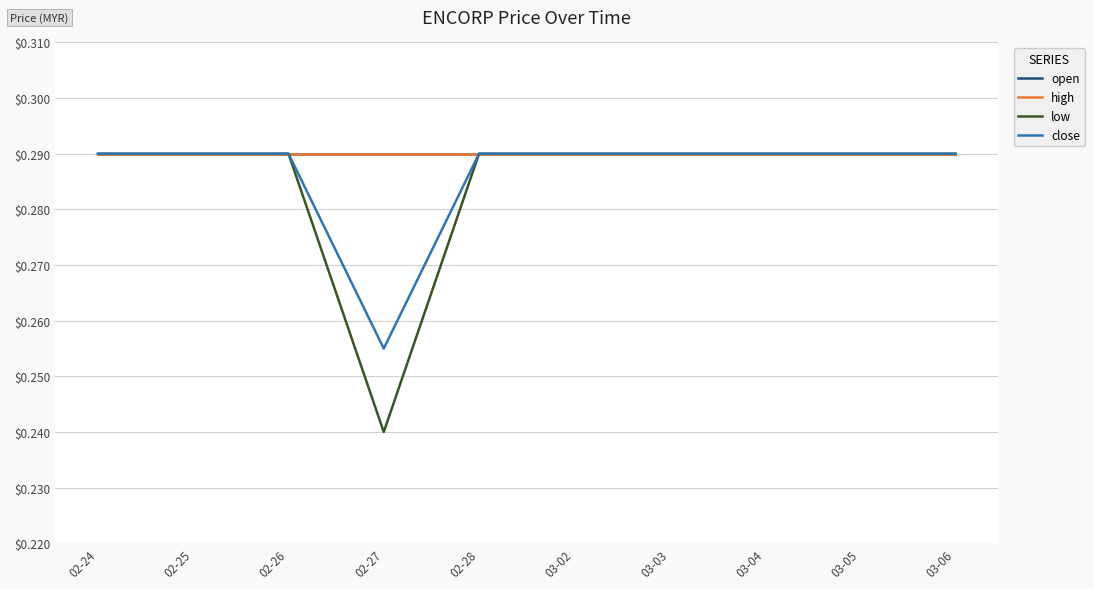

What position from the right is 02-25?

9